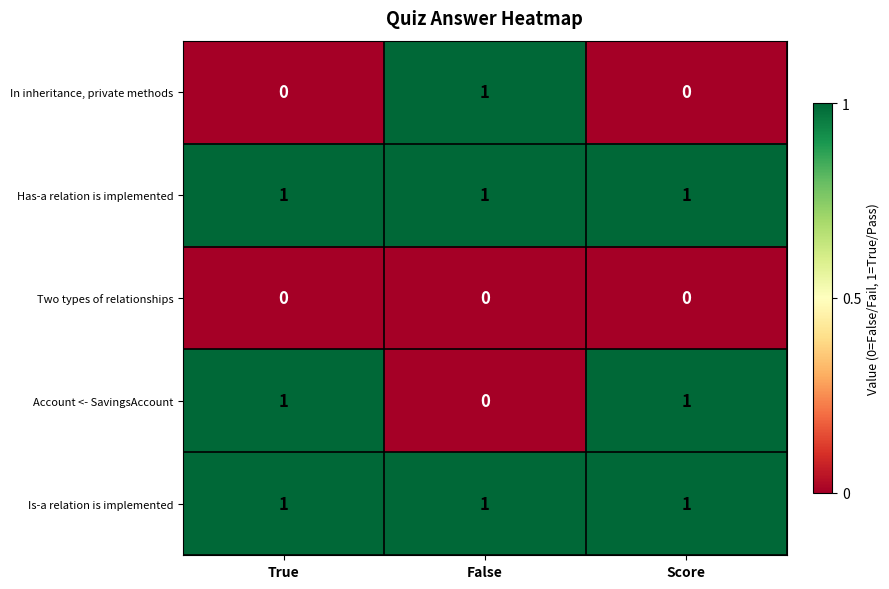

The In inheritance, private methods series shows 1 at False. True or false?

True